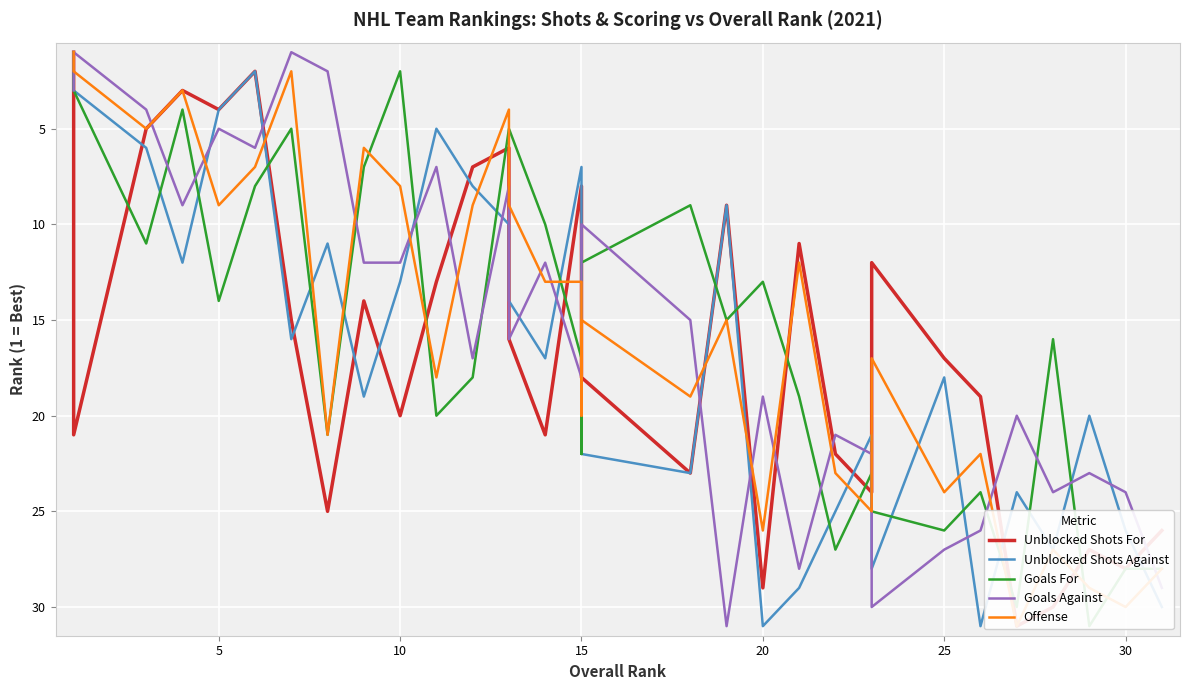

What is the total value across all series at 15?

63